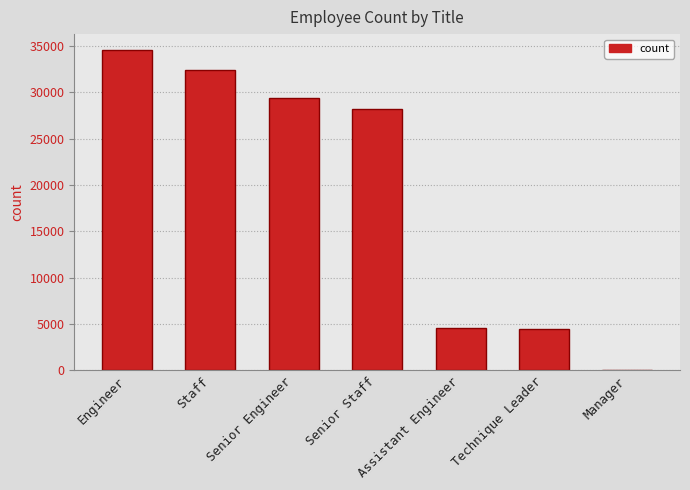

Is it true that the value at Senior Engineer is 29415?

True